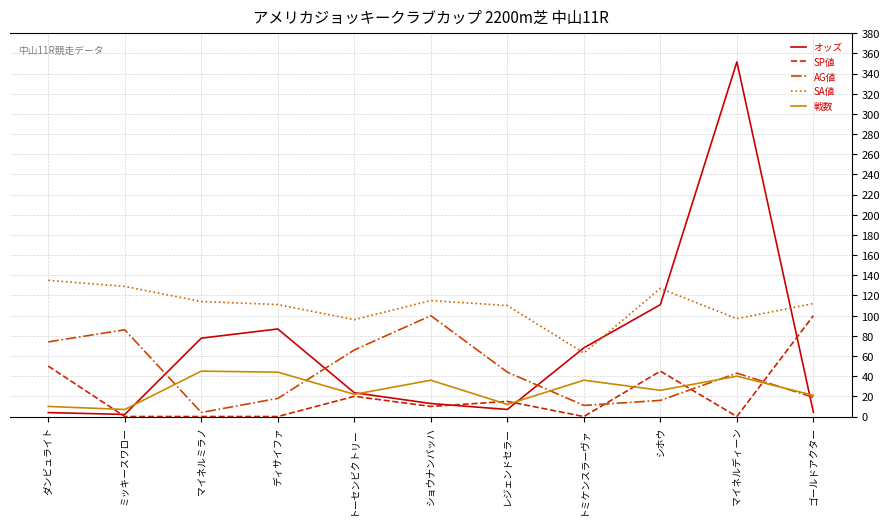

At which category is the sum across all series the highest?

マイネルディーン